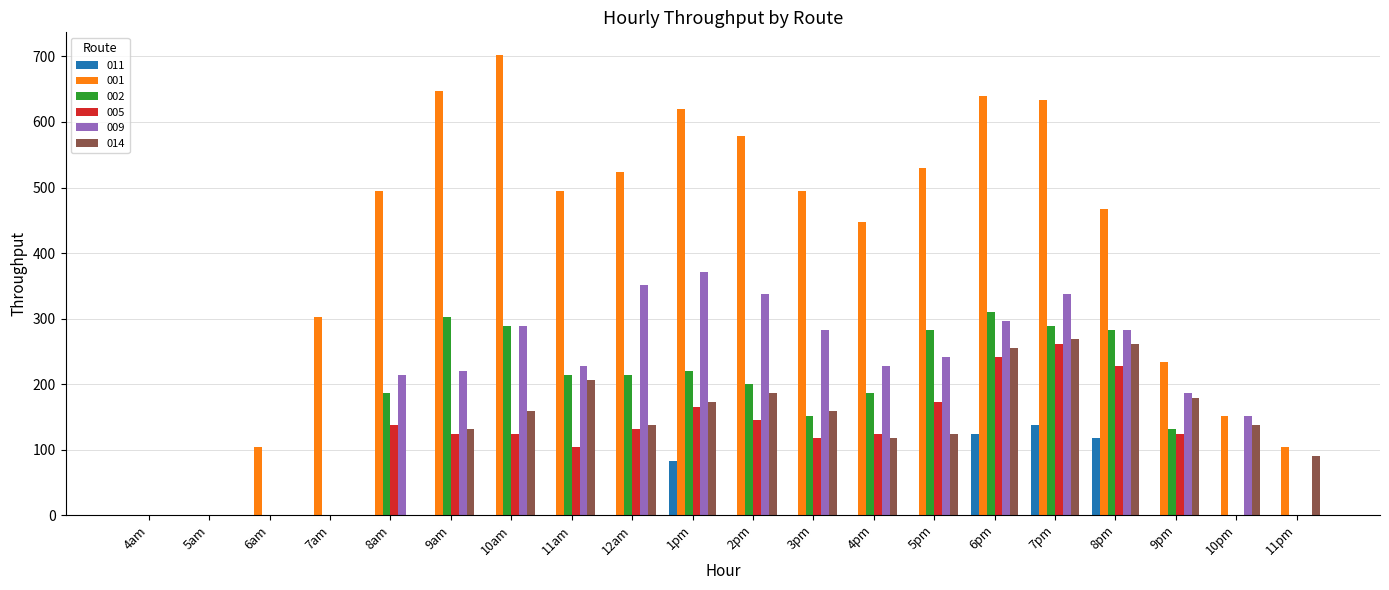

Is it true that 009 equals 240.8 at 5pm?

True